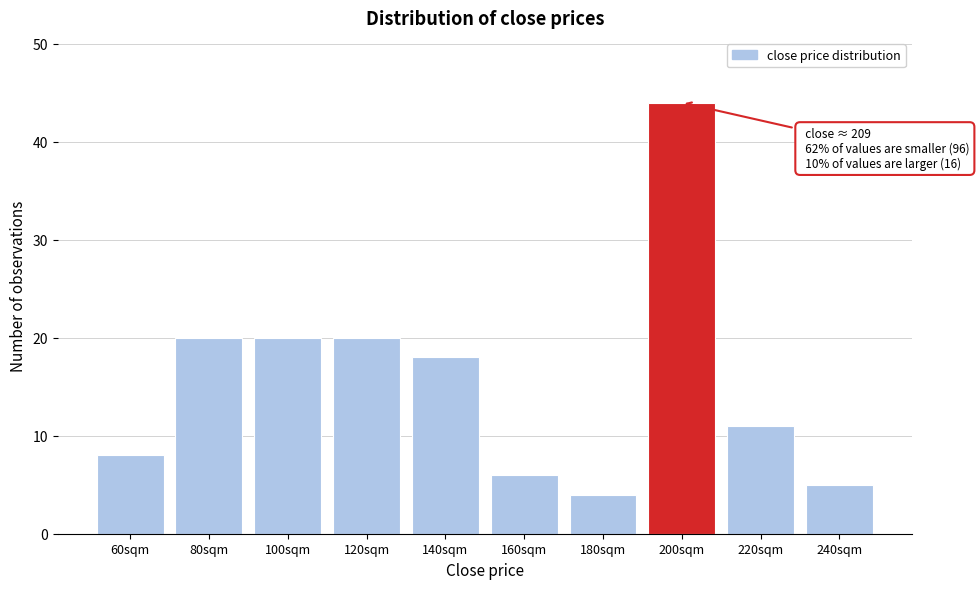

Reading left to right, transcribe all the data shown in this chart.

8	20	20	20	18	6	4	44	11	5